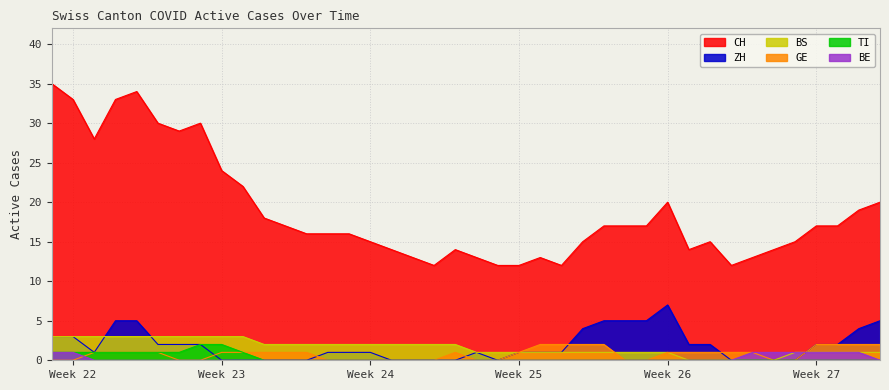

The value of ZH at Week 23 is 0. True or false?

True